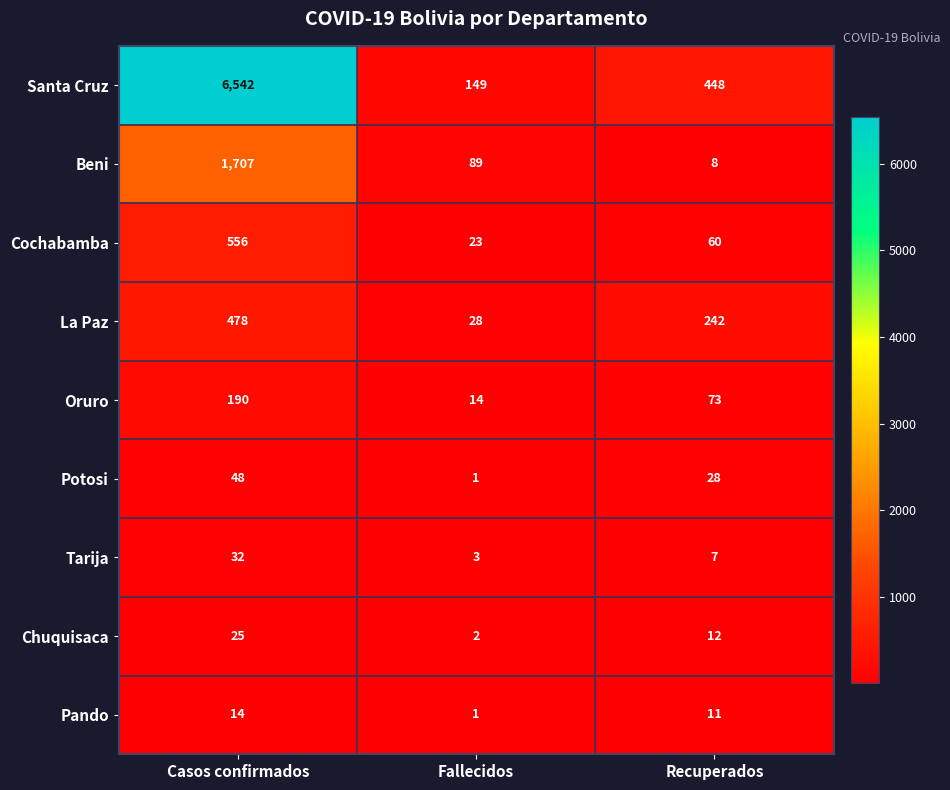

Rank the series by their maximum value, from highest to lowest.

Santa Cruz, Beni, Cochabamba, La Paz, Oruro, Potosi, Tarija, Chuquisaca, Pando